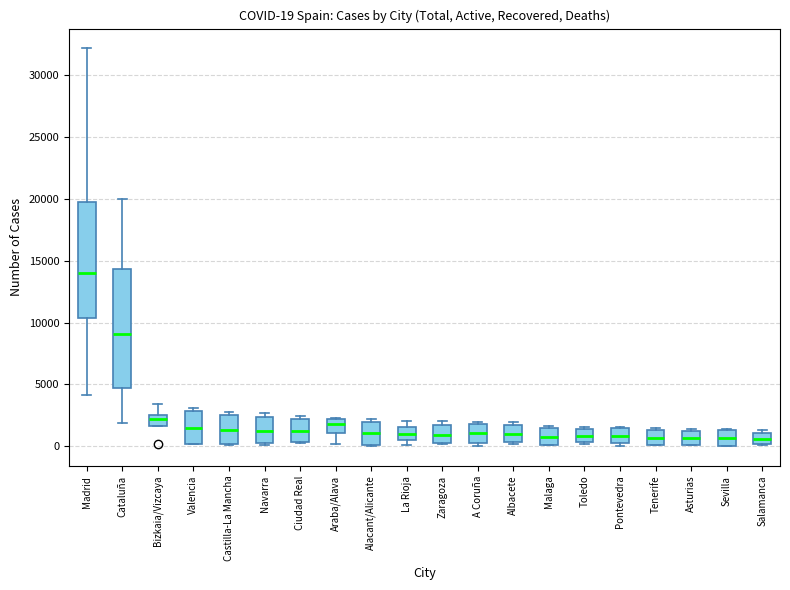

Which box has the highest median line?

Madrid